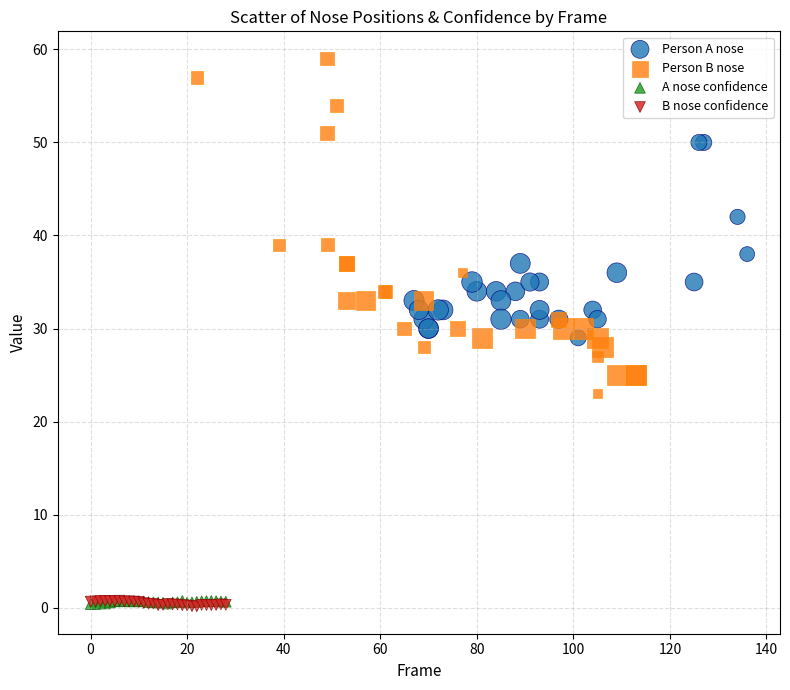

Which series reaches the maximum Y coordinate?

Person B nose